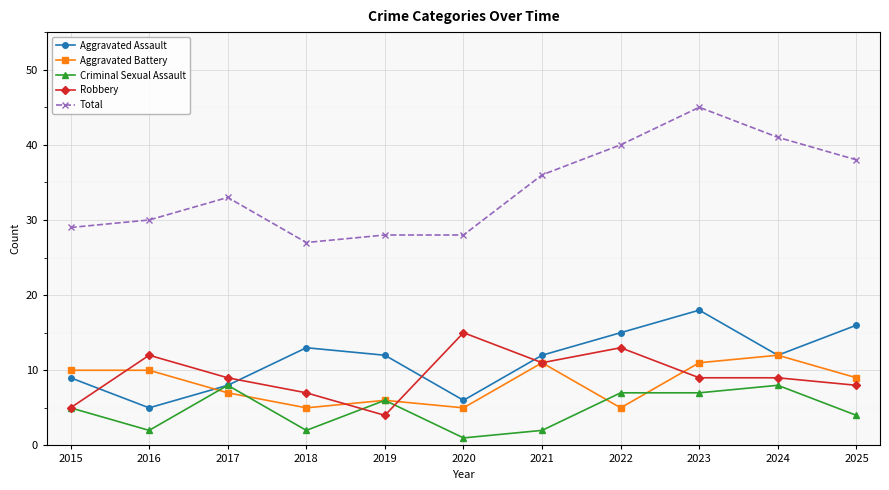

Reading right to left, what are all the values shown in this chart?

Aggravated Assault: 2025=16	2024=12	2023=18	2022=15	2021=12	2020=6	2019=12	2018=13	2017=8	2016=5	2015=9
Aggravated Battery: 2025=9	2024=12	2023=11	2022=5	2021=11	2020=5	2019=6	2018=5	2017=7	2016=10	2015=10
Criminal Sexual Assault: 2025=4	2024=8	2023=7	2022=7	2021=2	2020=1	2019=6	2018=2	2017=8	2016=2	2015=5
Robbery: 2025=8	2024=9	2023=9	2022=13	2021=11	2020=15	2019=4	2018=7	2017=9	2016=12	2015=5
Total: 2025=38	2024=41	2023=45	2022=40	2021=36	2020=28	2019=28	2018=27	2017=33	2016=30	2015=29